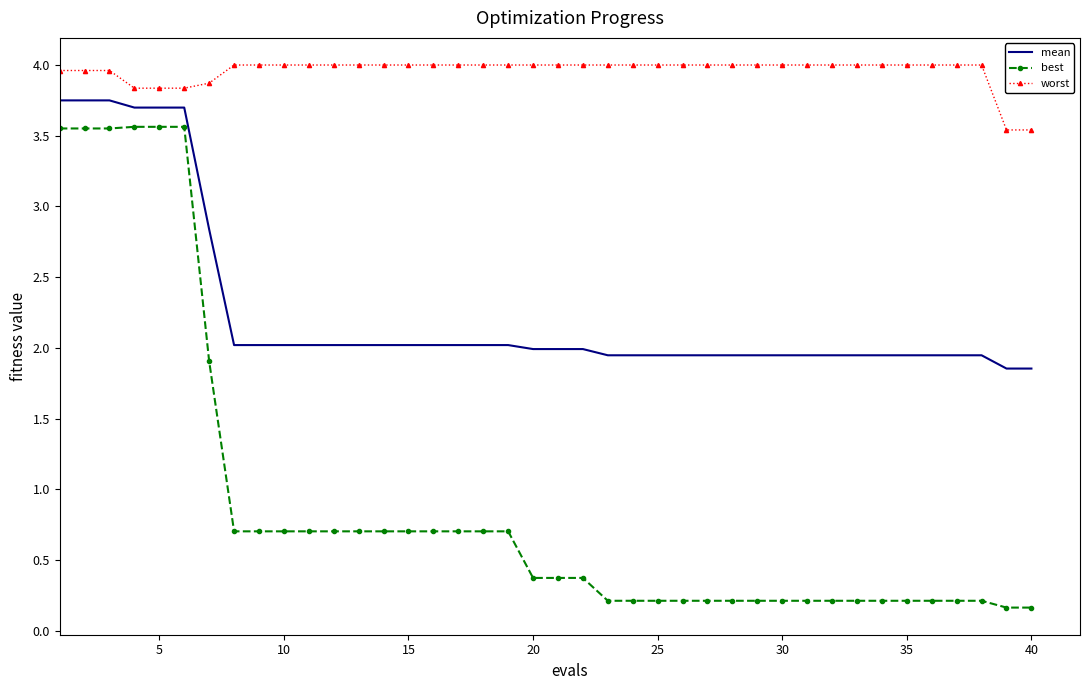

True or false: worst and best intersect in this chart.

False